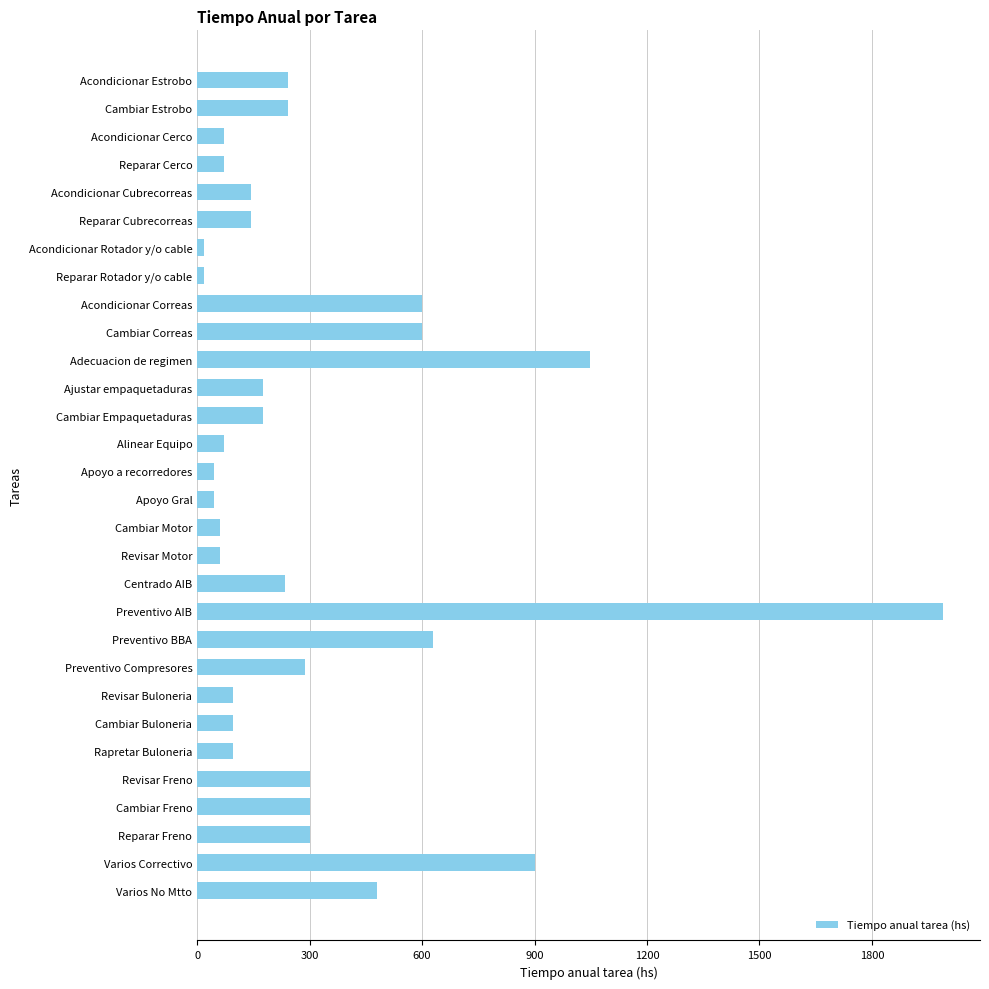

How many data points does each series have?

30